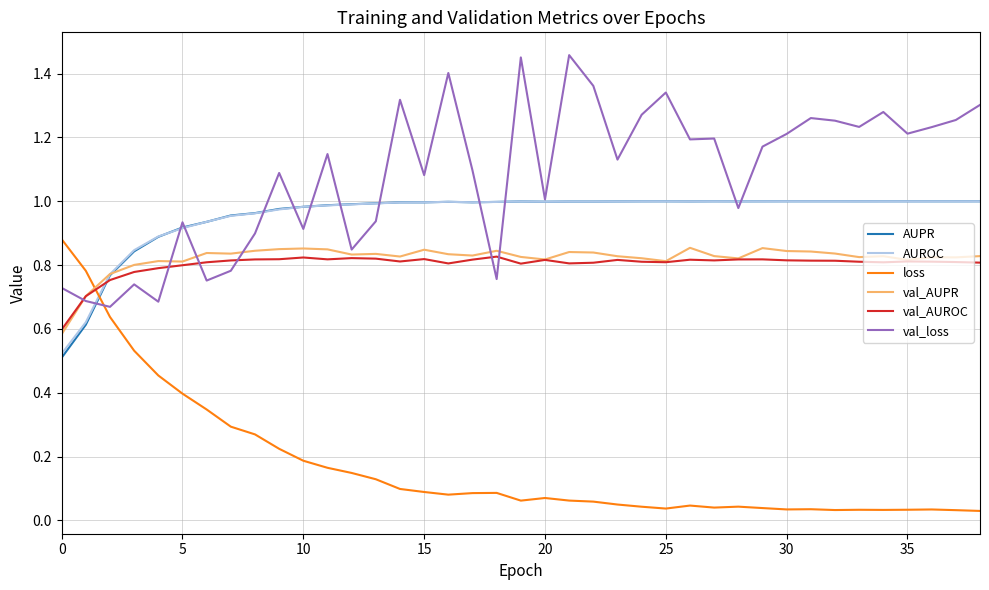

Which series has the largest total across all categories?

val_loss